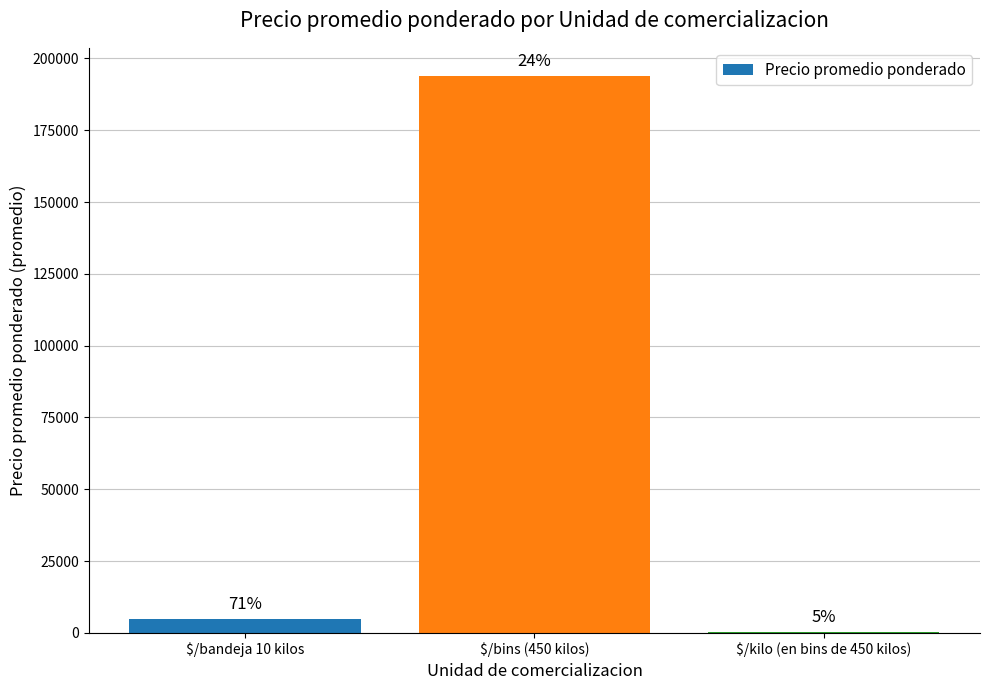

Does the chart contain stacked bars?

No